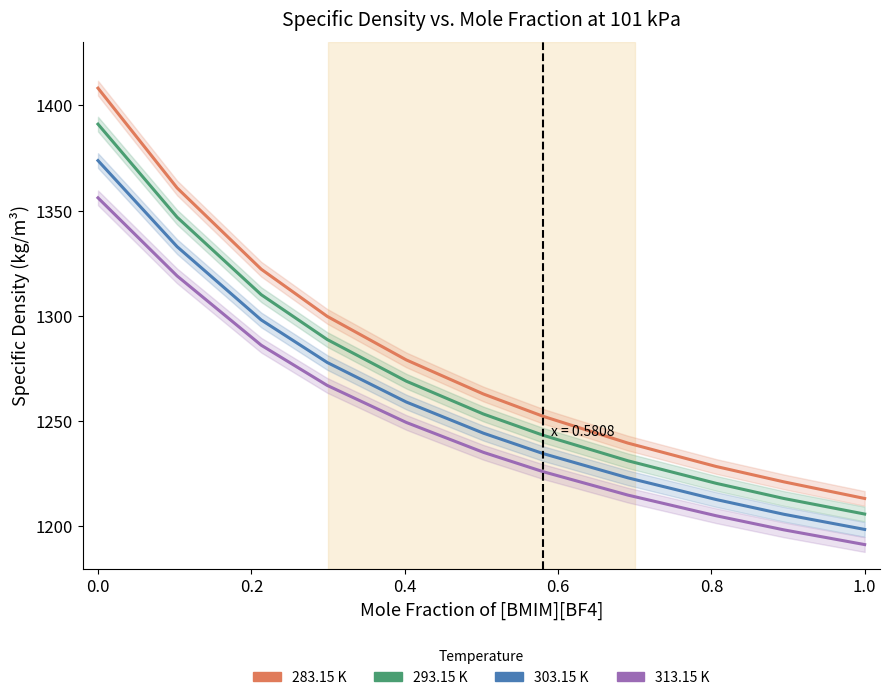

What is the difference between the highest and lowest values at 0.4?

32.8